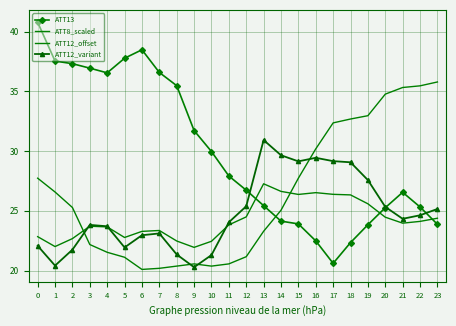

List the series in order of their peak value, highest first.

ATT13, ATT8_scaled, ATT12_variant, ATT12_offset